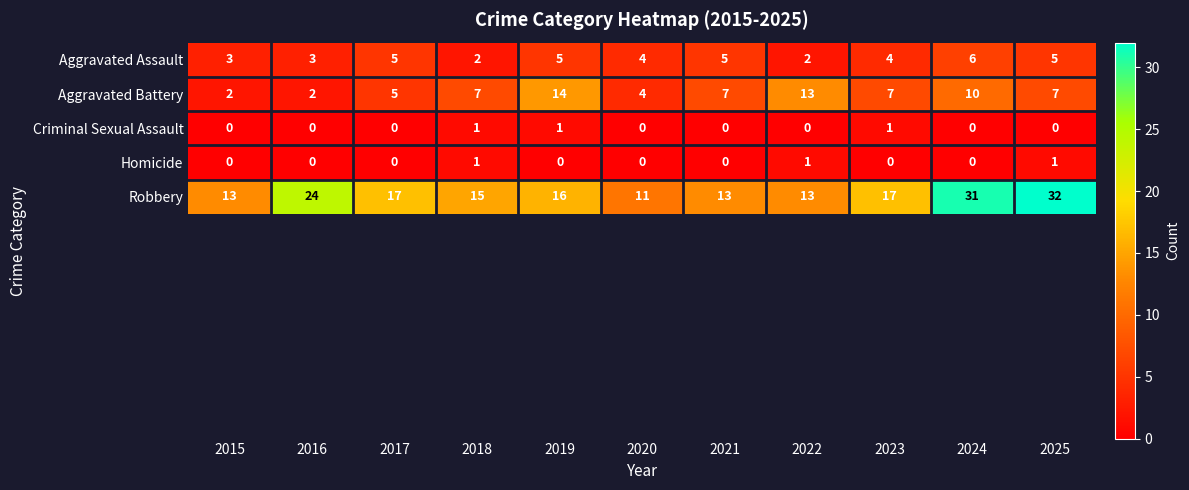

Which series has the largest range (max minus min)?

Robbery